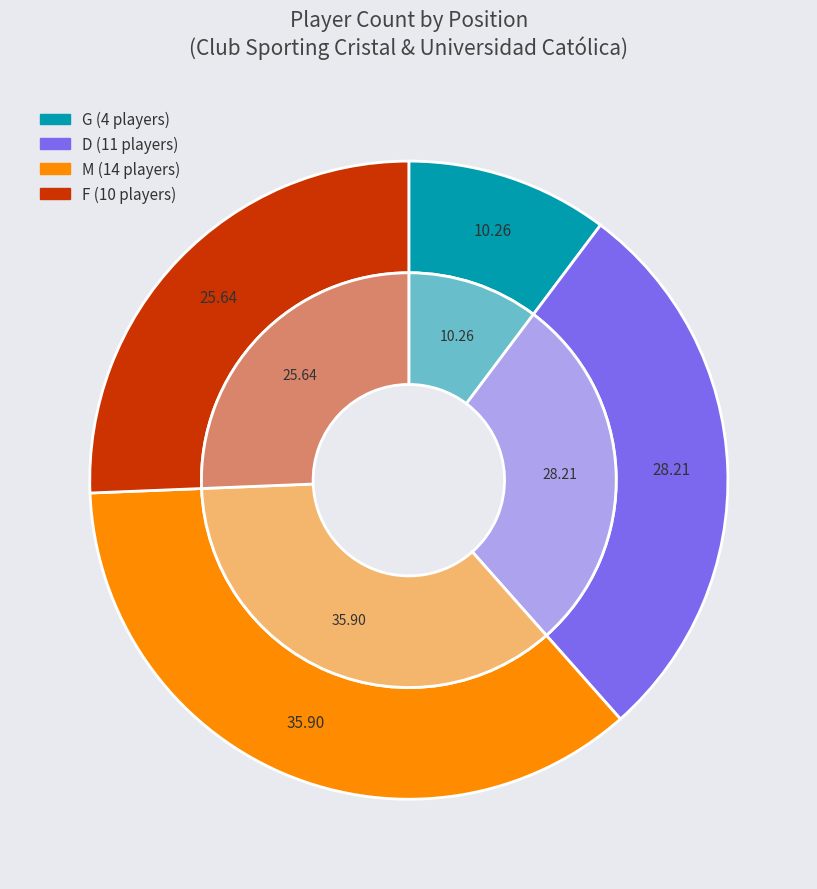

Count the number of slices in the pie.

4